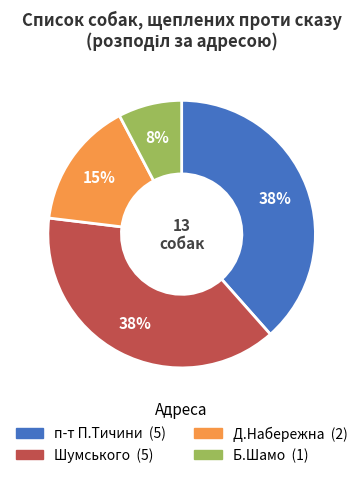

Which category has the smallest portion of the pie?

Б.Шамо